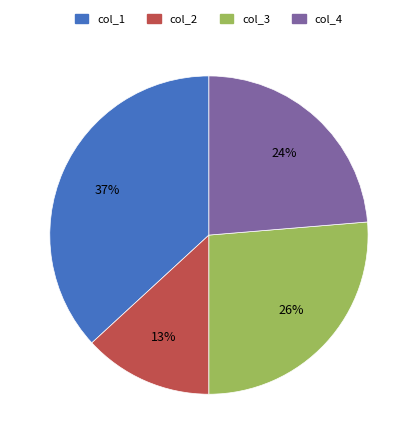

What percentage is the col_4 slice, to the nearest percent?

24%